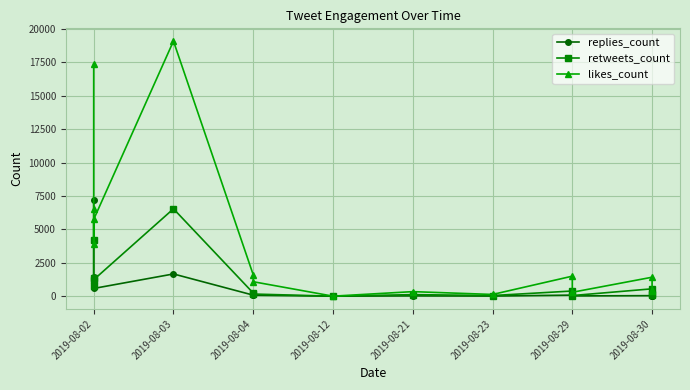

What position from the left is 2019-08-03?

2